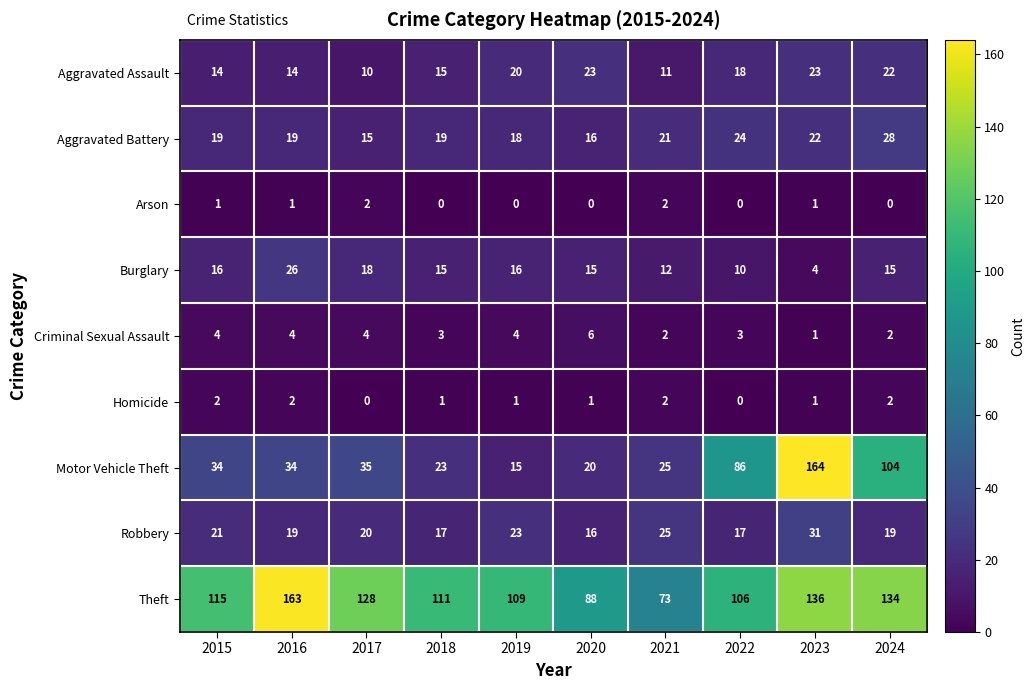

What is the average value of the Criminal Sexual Assault series?

3